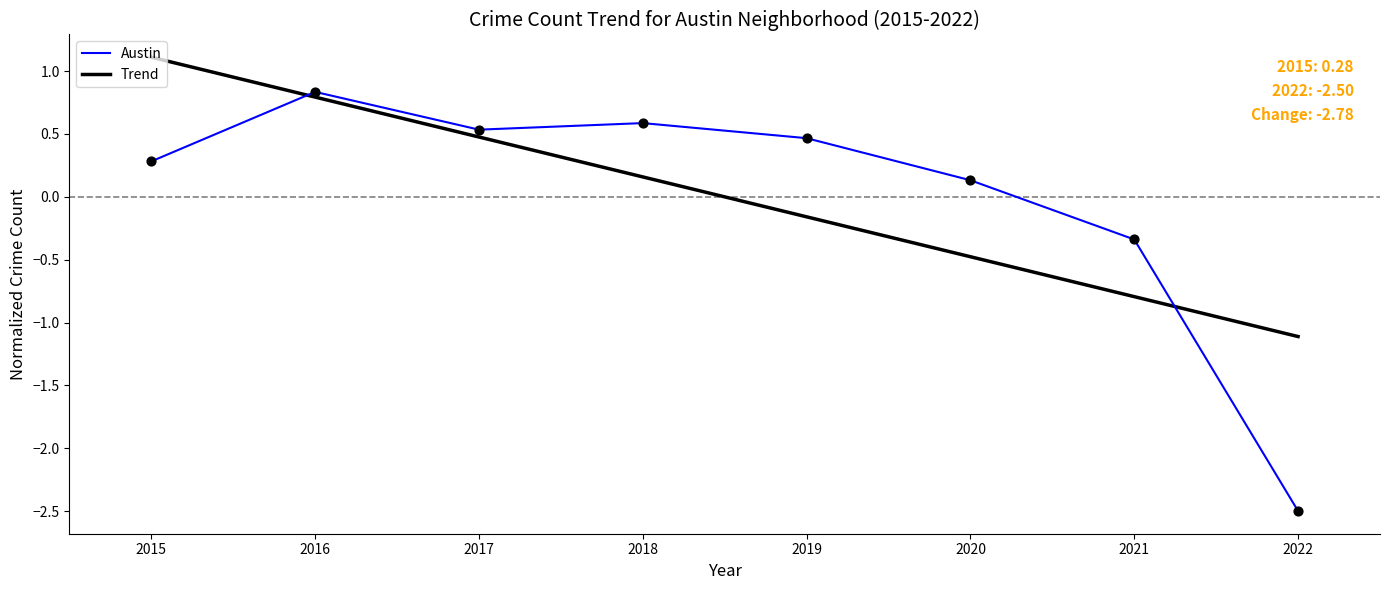

Is the value of Austin at 2017 greater than the value of Trend at 2015?

No